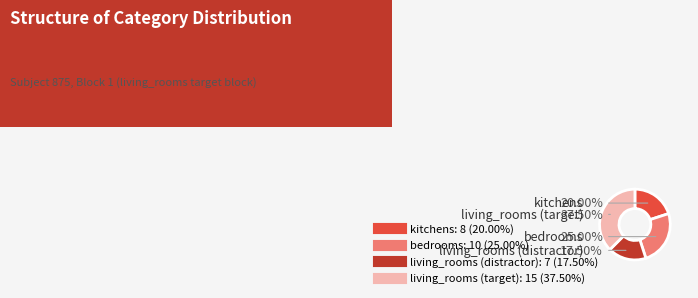

Is there any slice that represents more than half of the pie?

No